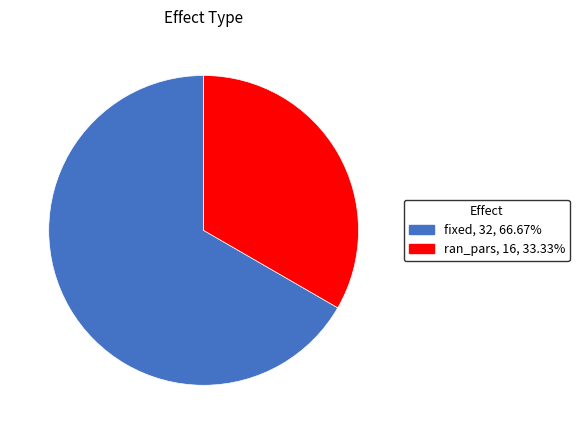

Combined, do ran_pars and fixed account for over 50%?

Yes